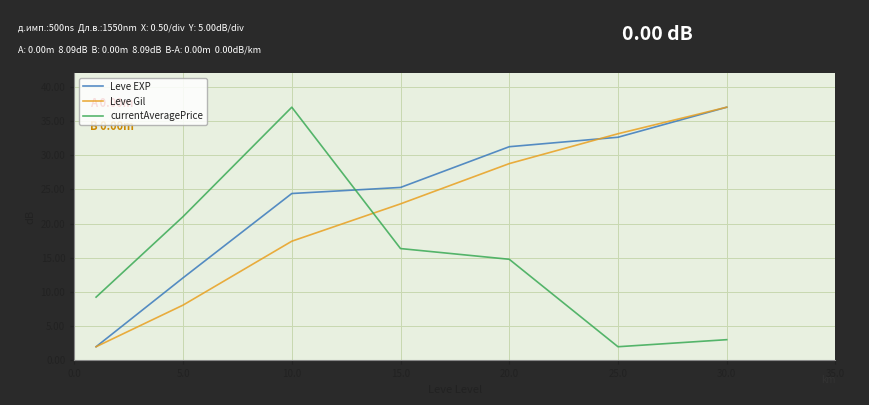

List the series in order of their overall mean, lowest first.

currentAveragePrice, Leve Gil, Leve EXP